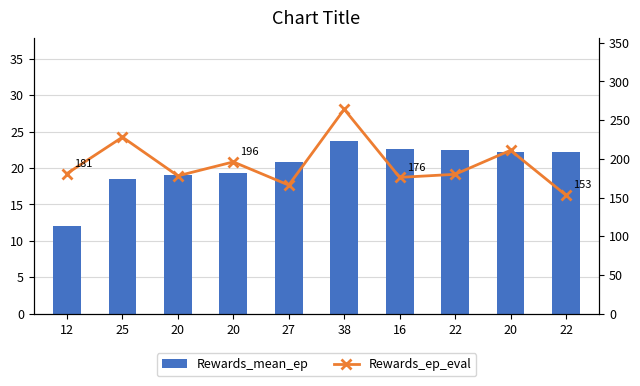

What value does the Rewards_mean_ep series have at 25?

18.5